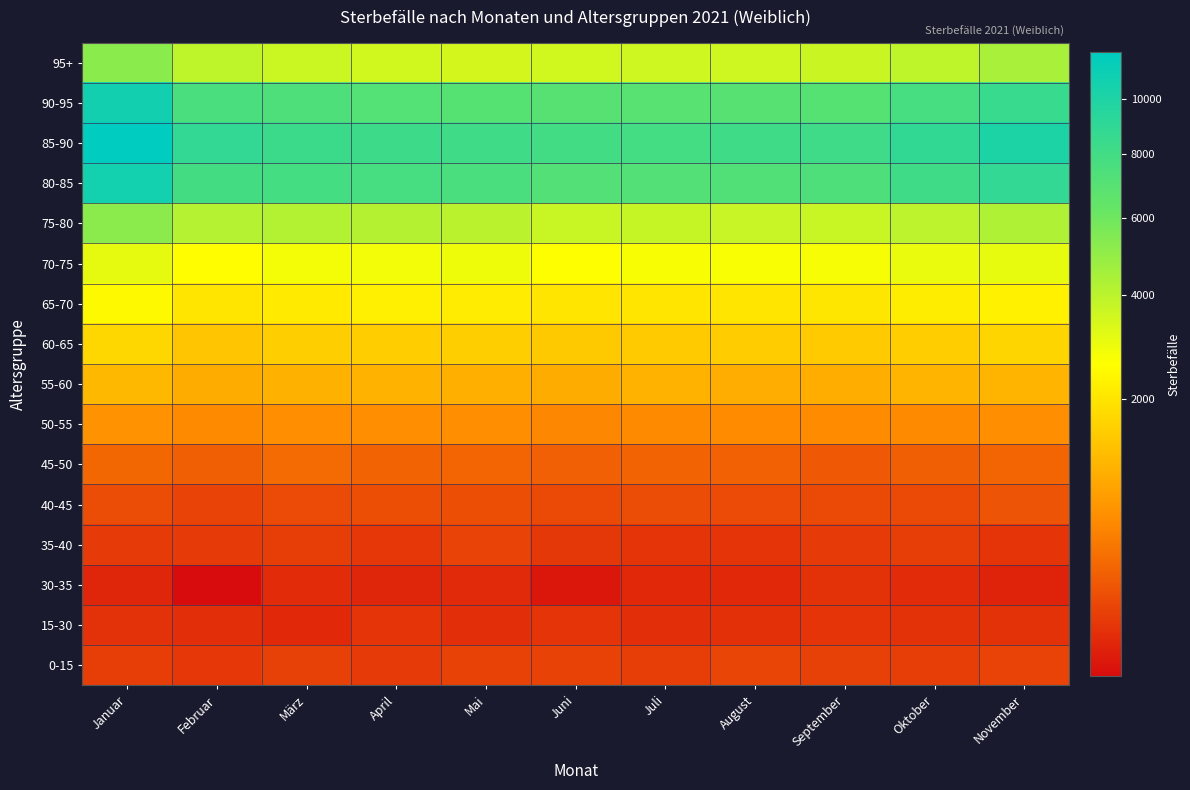

Is it true that 70-75 equals 2715 at Juli?

True